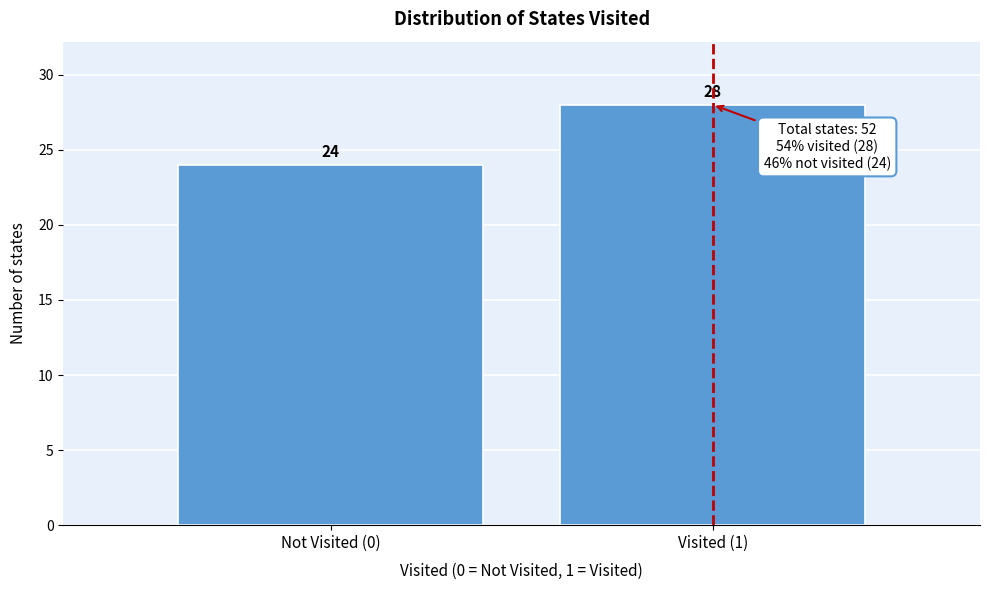

Reading left to right, list all the values displayed in this chart.

Not Visited (0)=24	Visited (1)=28